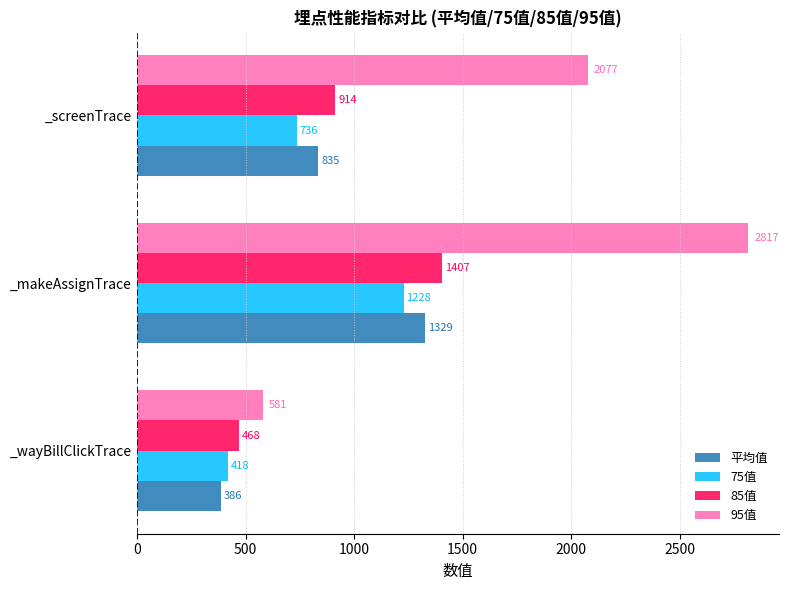

Between _wayBillClickTrace and _screenTrace, which series saw the biggest shift?

95值